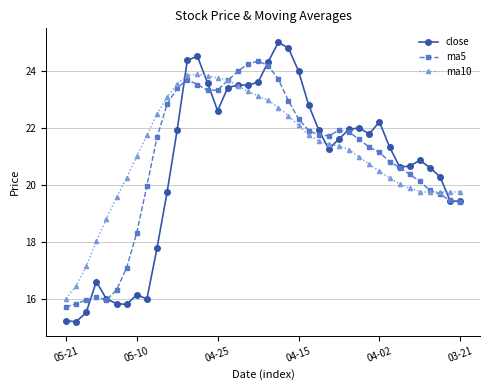

How many lines are shown in the chart?

3